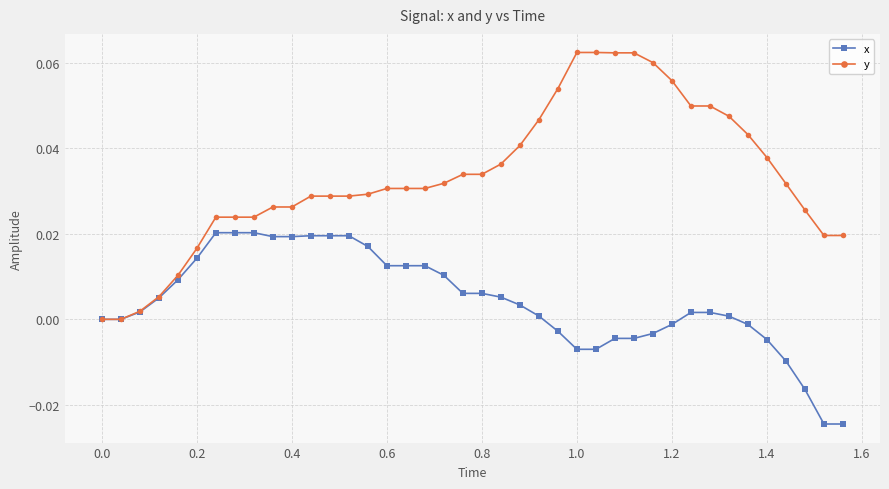

List the series in order of their overall mean, highest first.

y, x